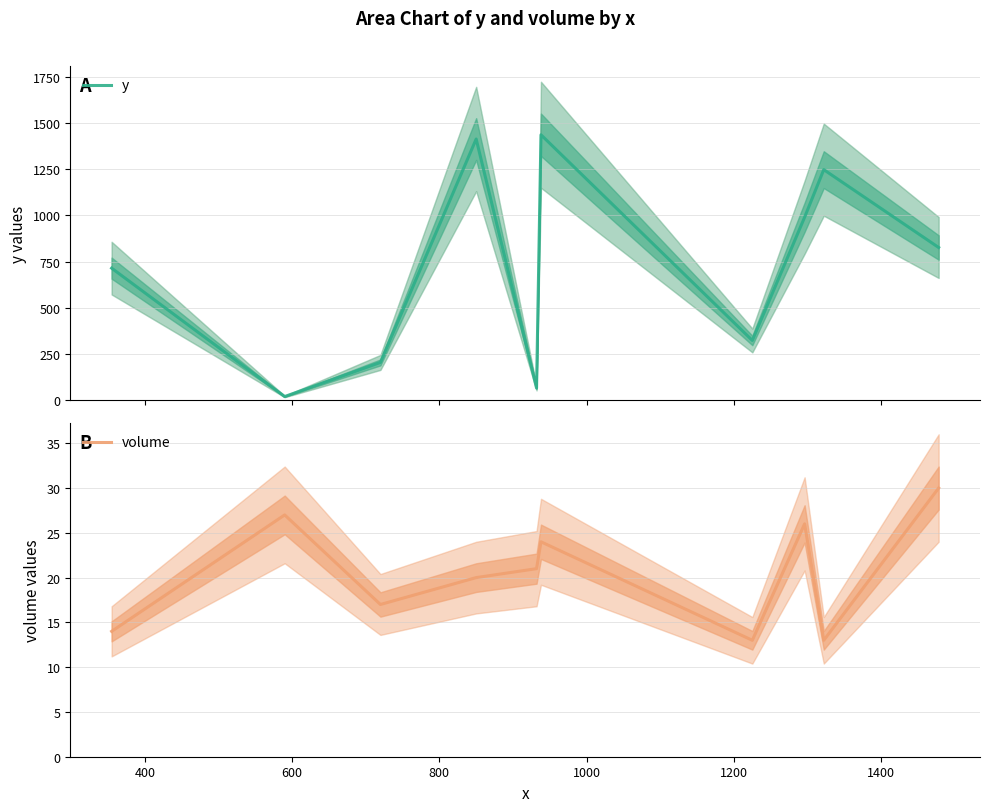

What is the highest value of the y series?

1437